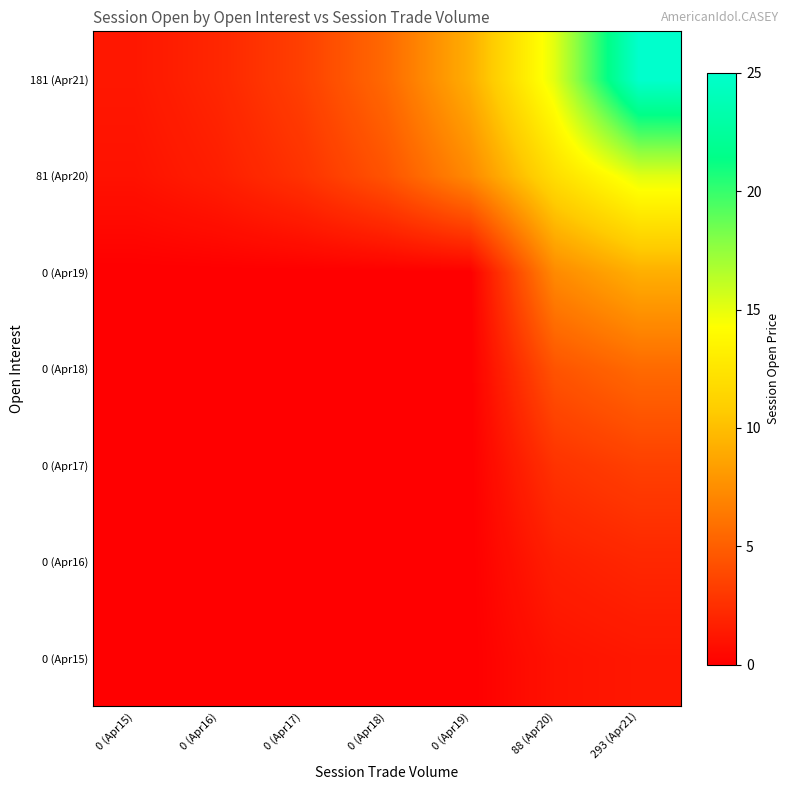

Rank the series by their maximum value, from lowest to highest.

0 (Apr15), 0 (Apr16), 0 (Apr17), 0 (Apr18), 0 (Apr19), 81 (Apr20), 181 (Apr21)